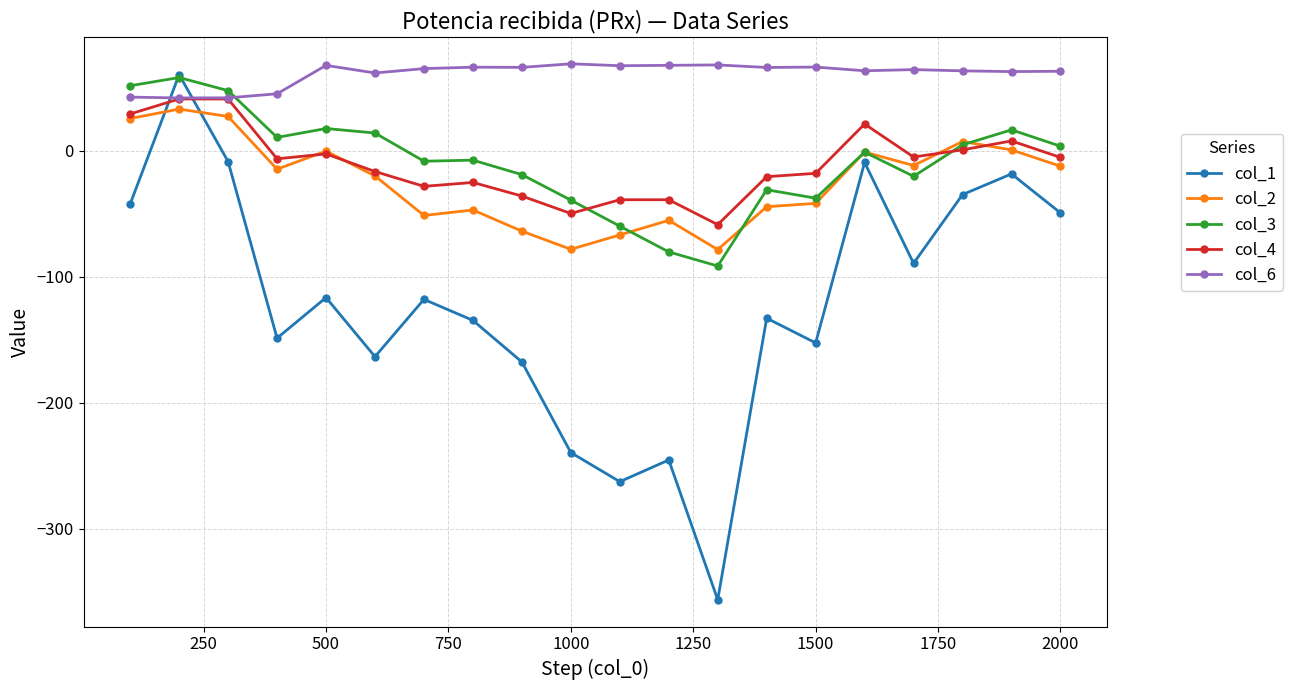

Is this an area chart (filled region under the line)?

No